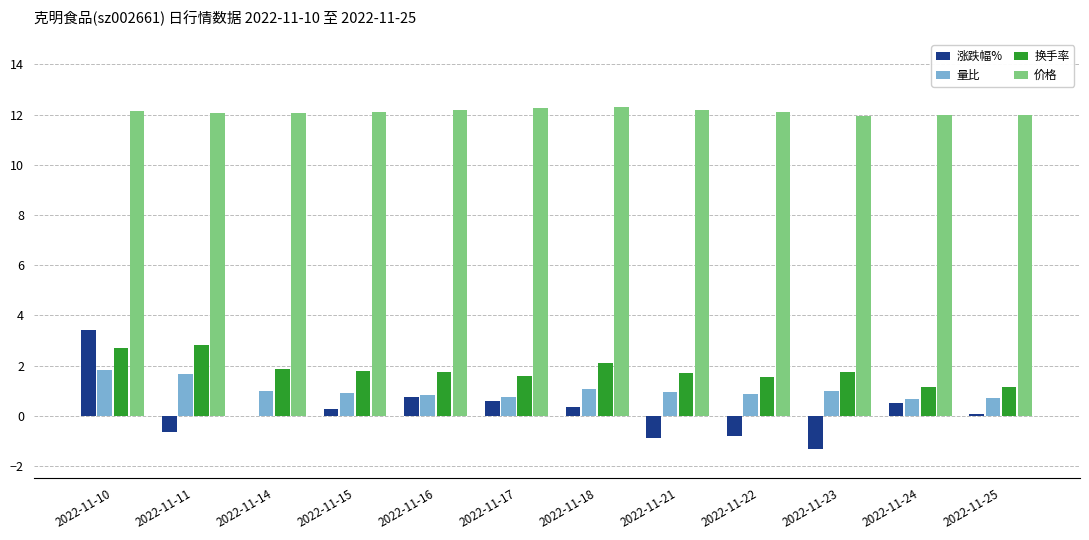

How many categories are shown in the chart?

12